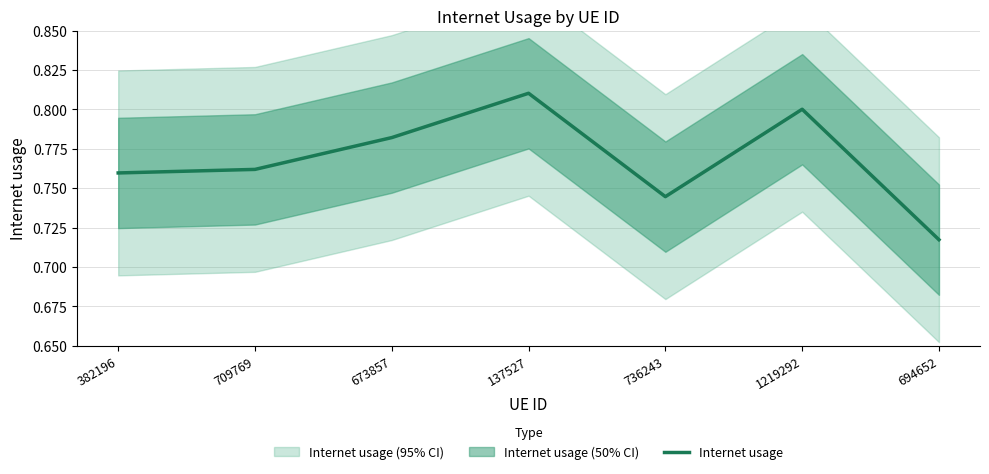

Reading left to right, what are all the values shown in this chart?

382196=0.8	709769=0.8	673857=0.8	137527=0.8	736243=0.7	1219292=0.8	694652=0.7